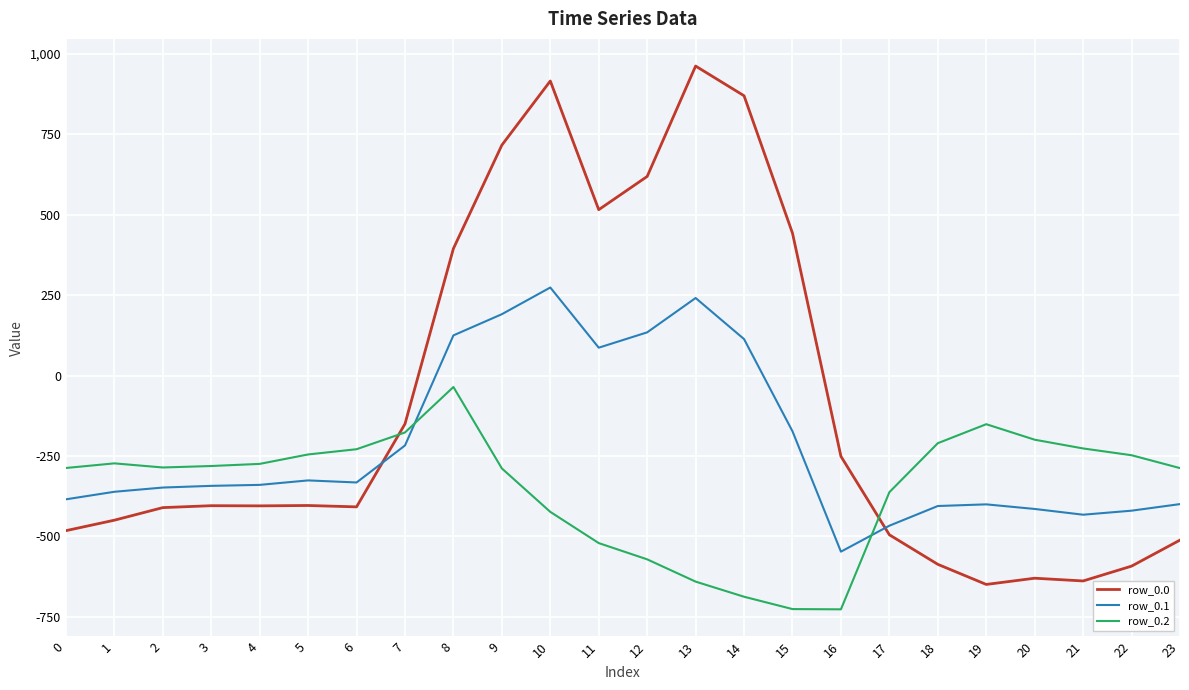

How many intersections are there between row_0.2 and row_0.0?

2